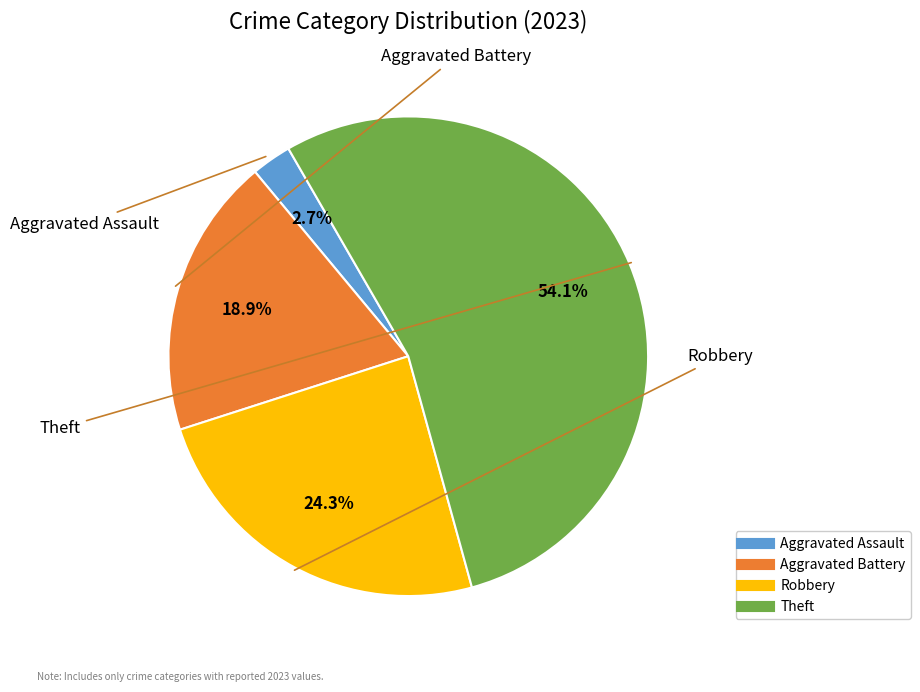

Which category has the biggest portion of the pie?

Theft